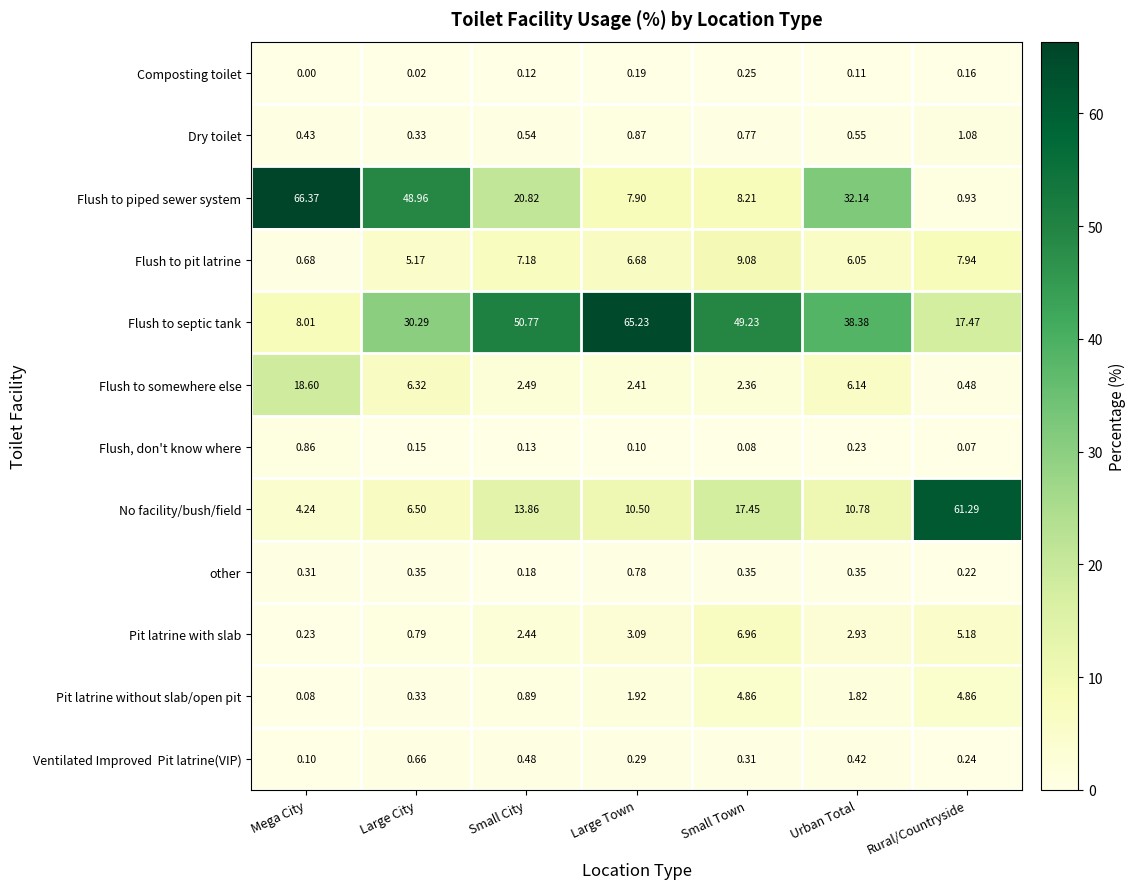

Is the value of Flush to piped sewer system at Large City greater than the value of Flush to pit latrine at Small City?

Yes